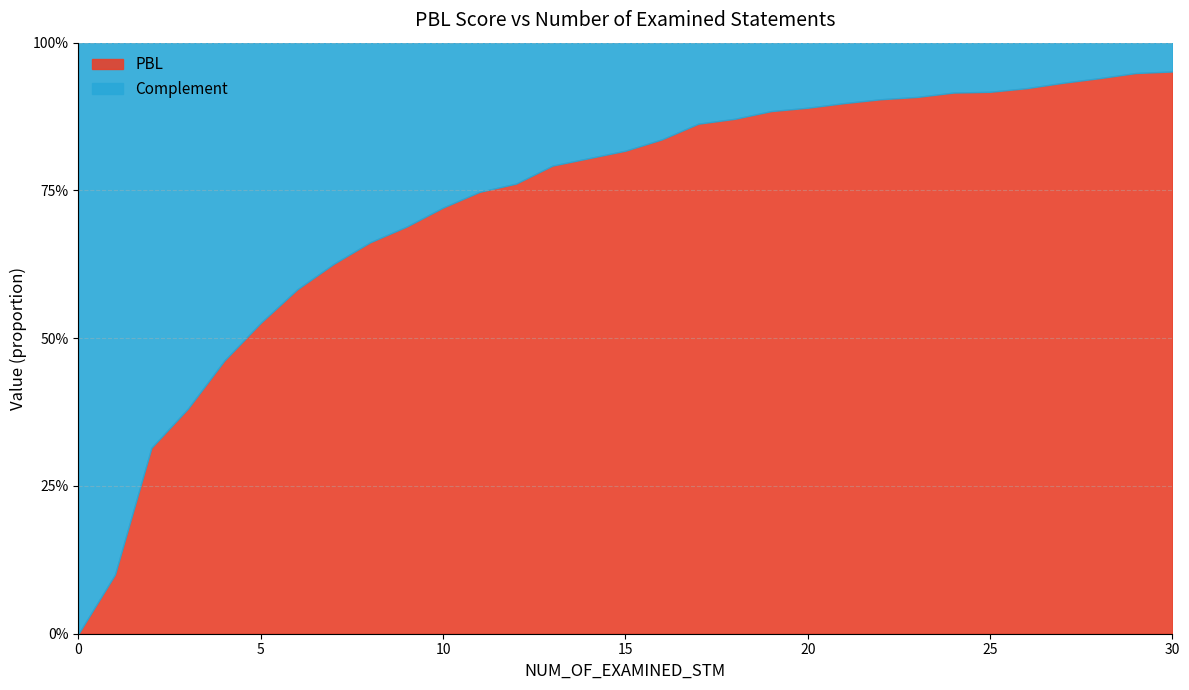

True or false: PBL has more than 0 points higher than both neighbors.

False